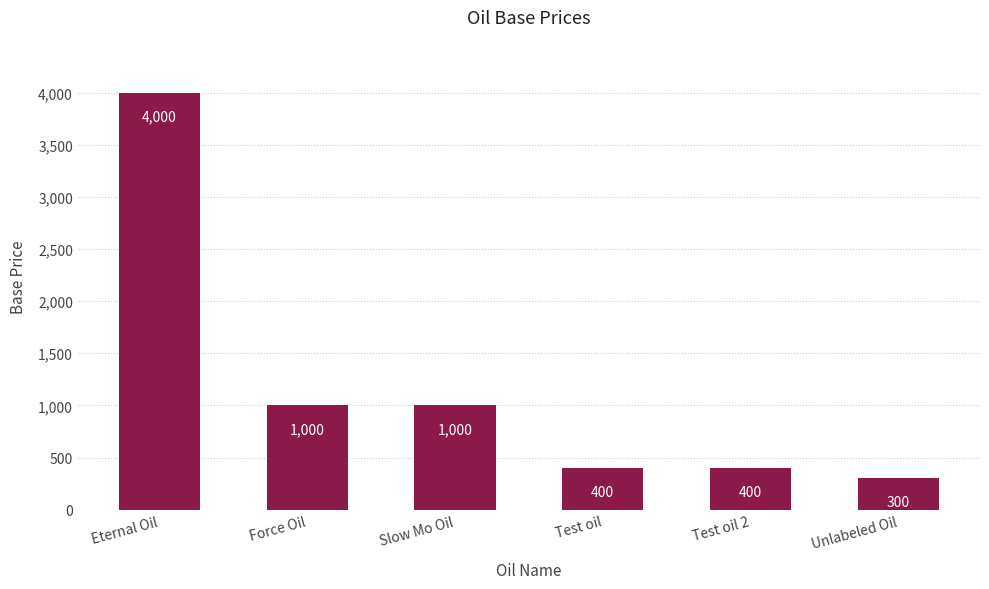

Where does the data first go above 1000?

Eternal Oil